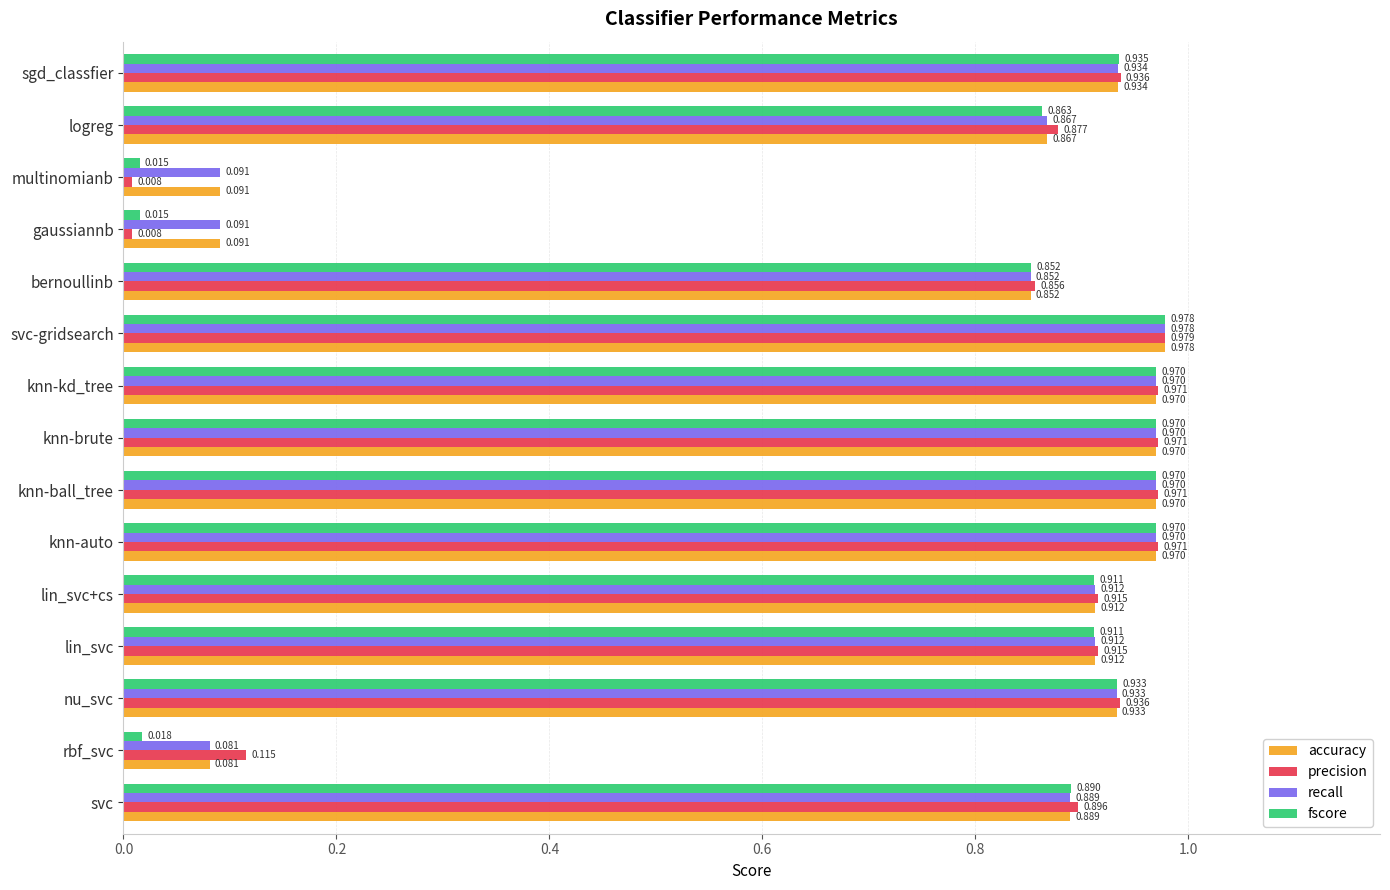

At which category is the sum across all series the highest?

svc-gridsearch